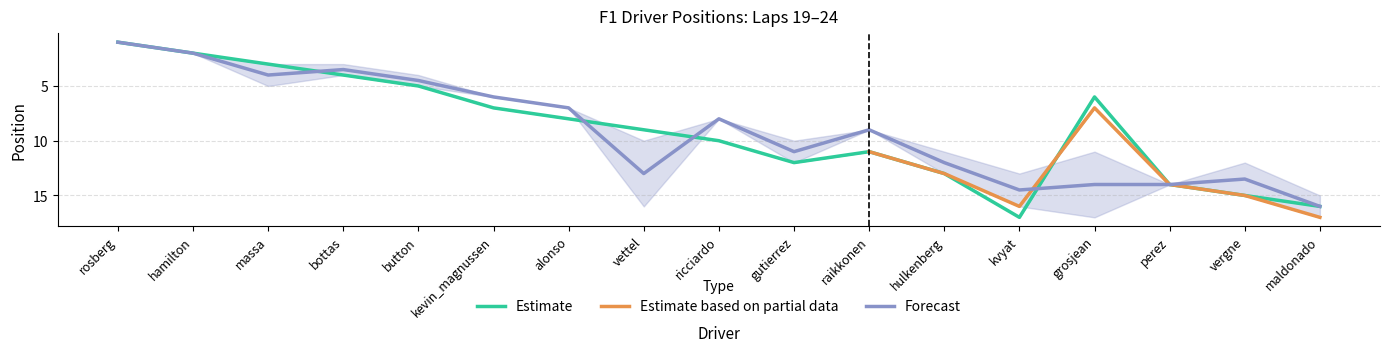

Which category has the lowest value in the Forecast series?

rosberg